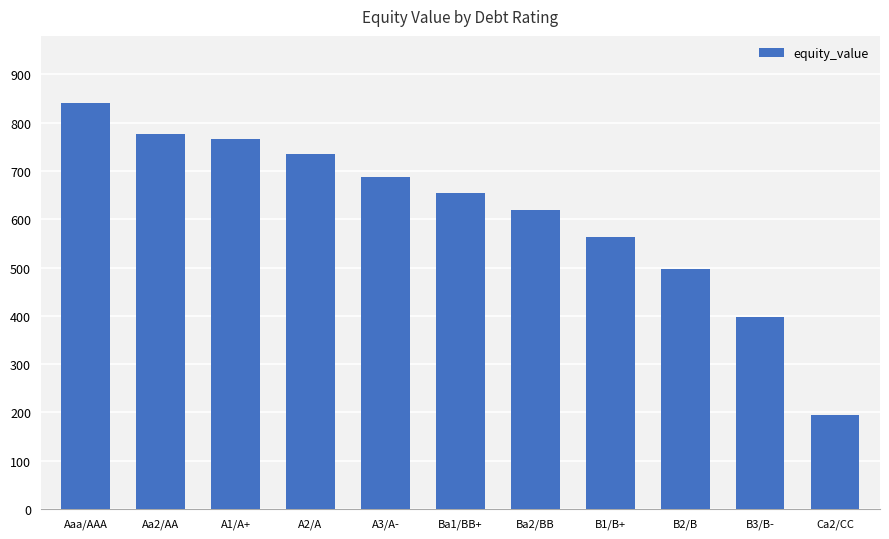

What is the change in value from Ba2/BB to B1/B+?

-55.9